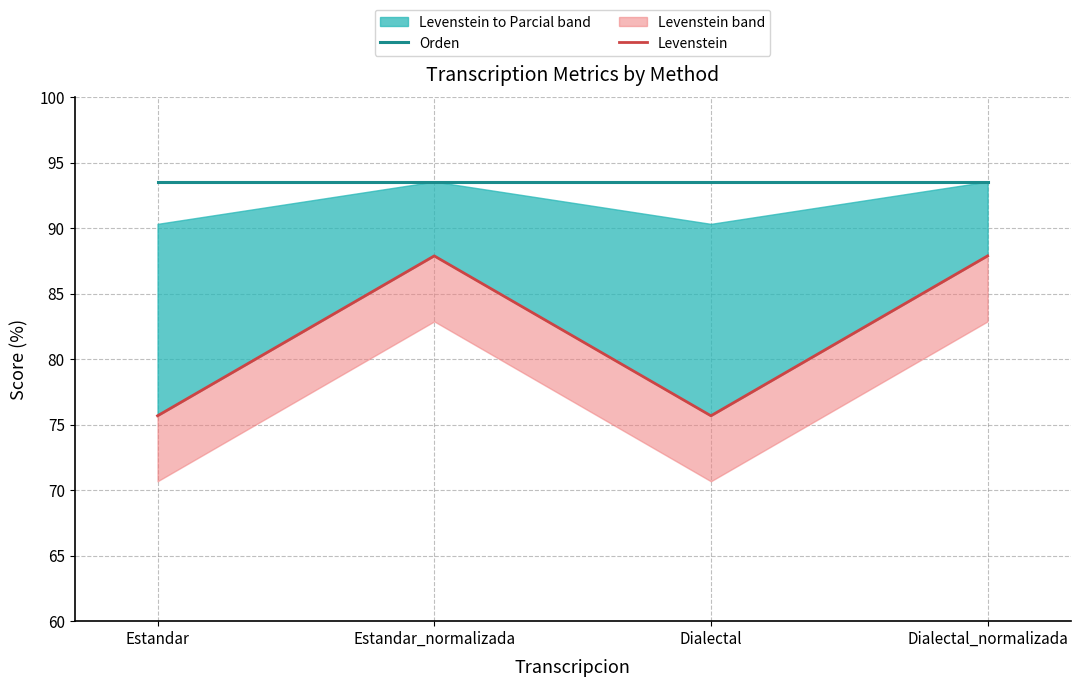

True or false: Orden and Levenstein intersect in this chart.

False